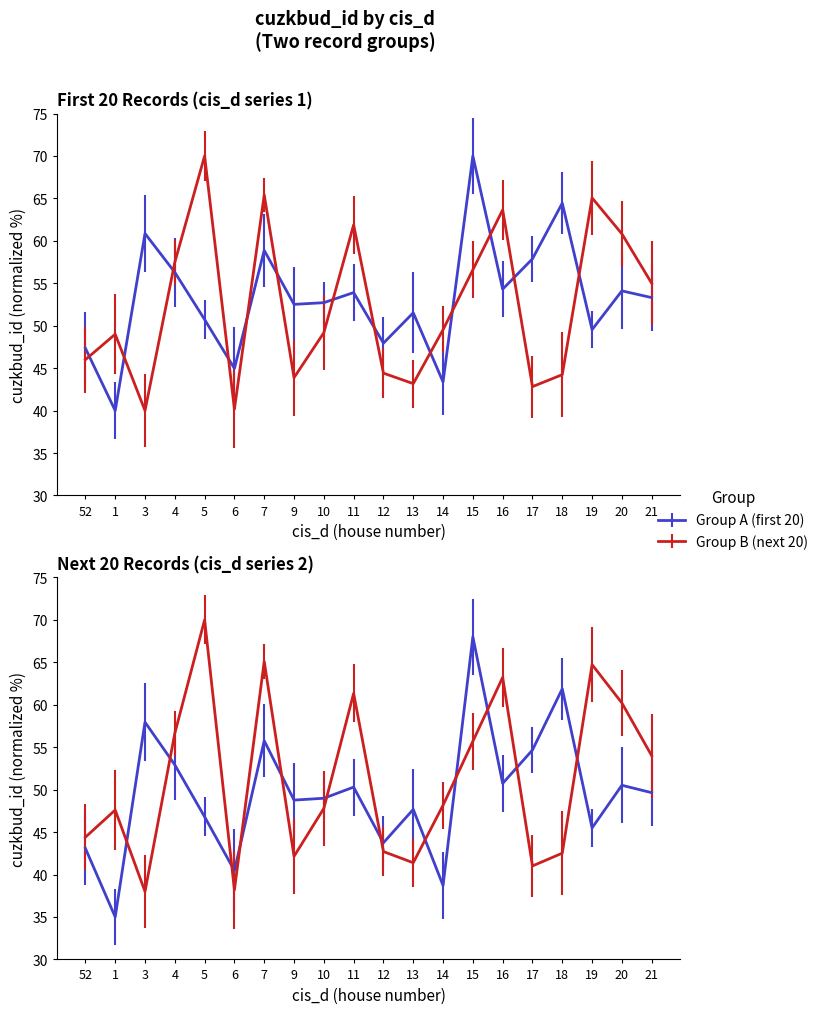

What is the average value of the cuzkbud_id_next20 series?

52.4